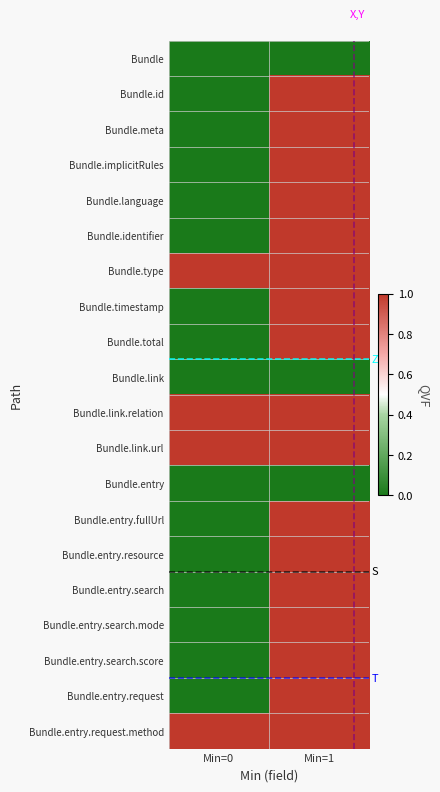

How many data points does each series have?

2